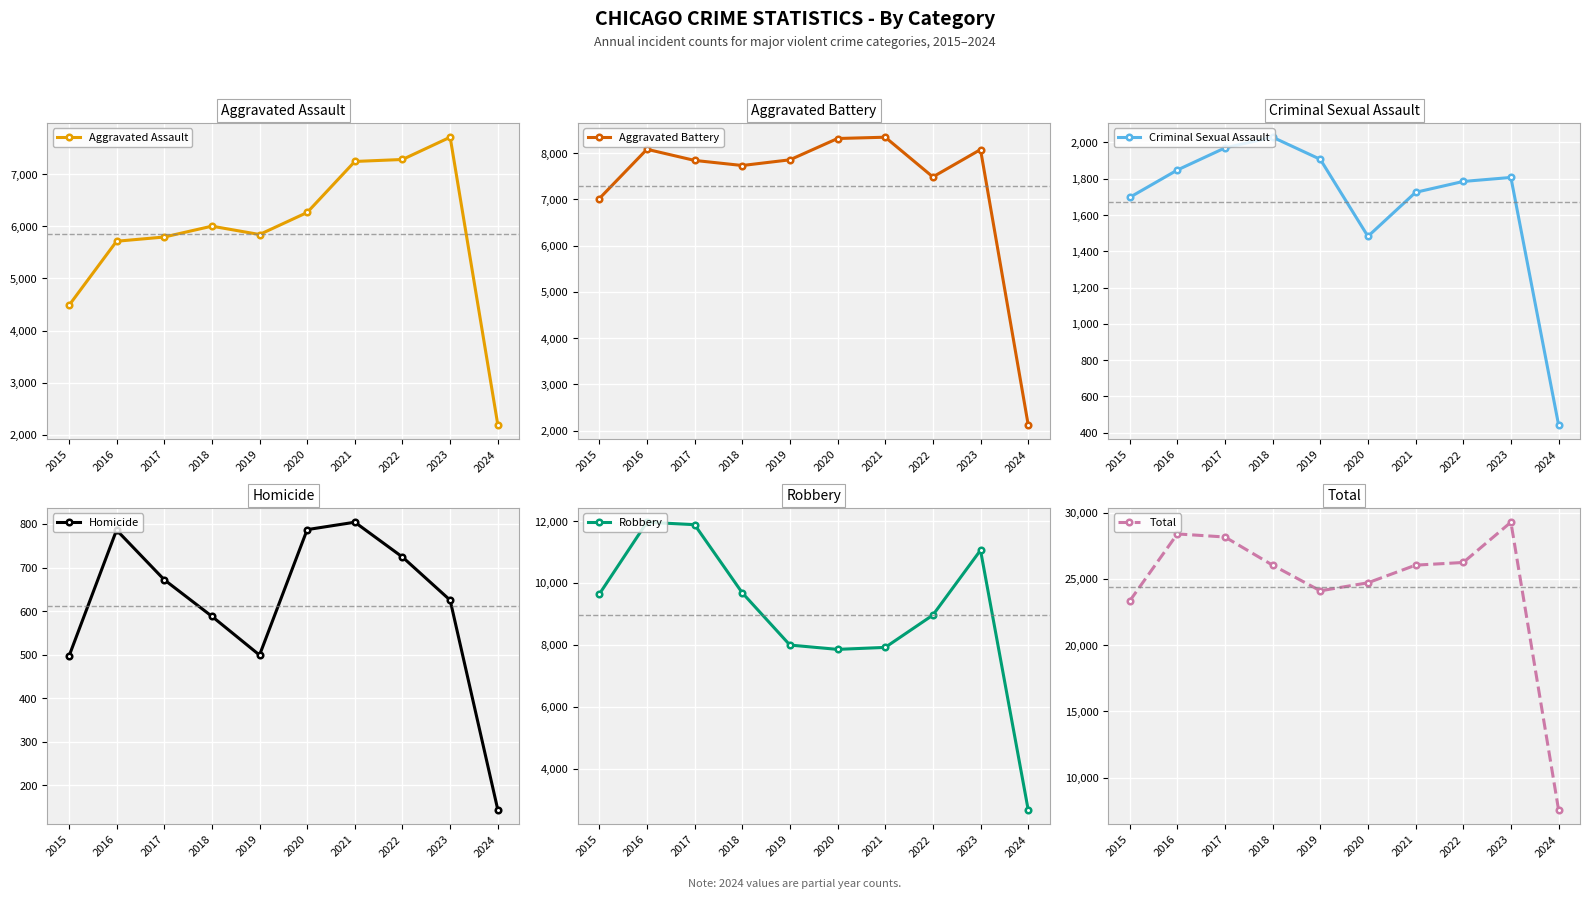

What is the difference between the maximum and second lowest values in the Total series?

5946